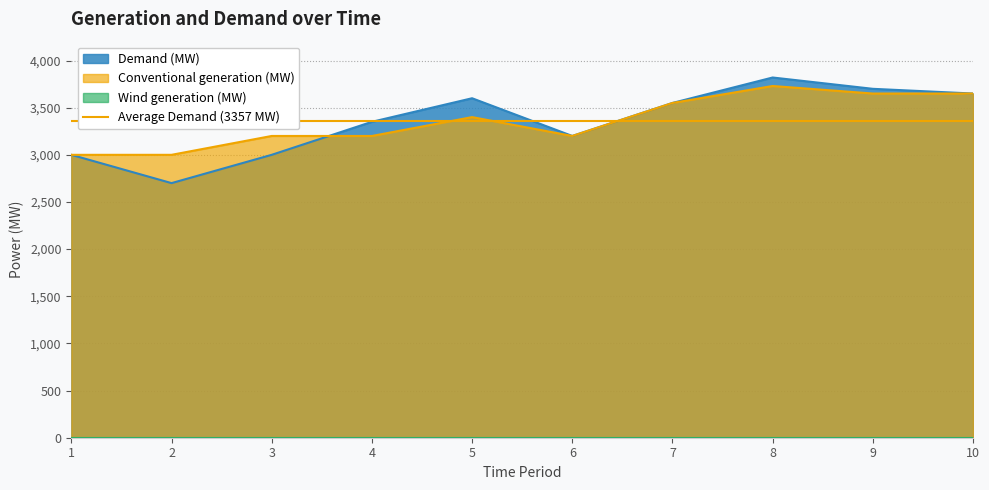

What is the minimum value shown in the chart?

2700.0